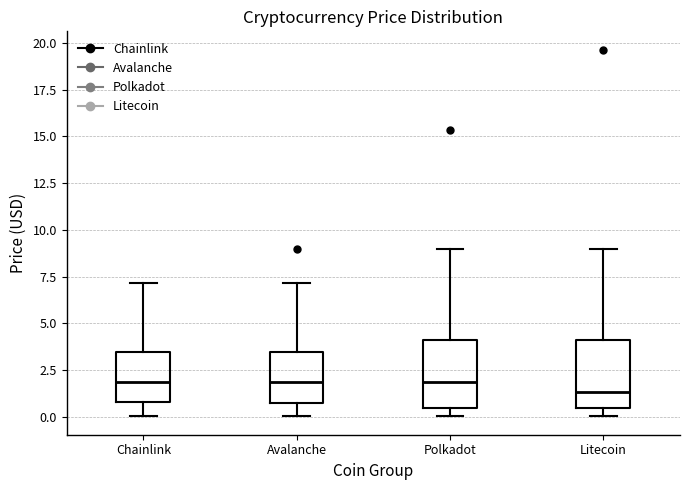

Reading left to right, read every box against the y-axis: the position of its median line, the range the box covers, and the ends of its whiskers. The values are not printed on the chart, so give them approximately, as read against the axis.

Chainlink: median 2.0, box 1.0 to 3.5, whiskers 0.0 to 7.0
Avalanche: median 2.0, box 1.0 to 3.5, whiskers 0.0 to 7.0
Polkadot: median 2.0, box 0.5 to 4.0, whiskers 0.0 to 9.0
Litecoin: median 1.5, box 0.5 to 4.0, whiskers 0.0 to 9.0